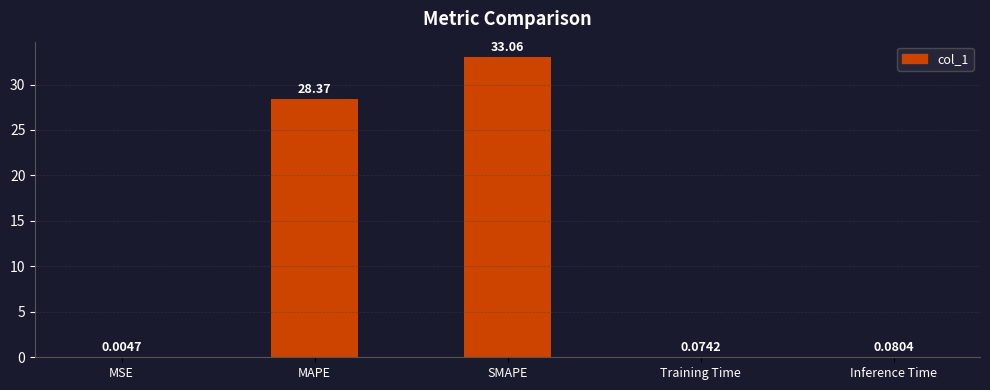

Which has a higher value, Inference Time or Training Time?

Inference Time